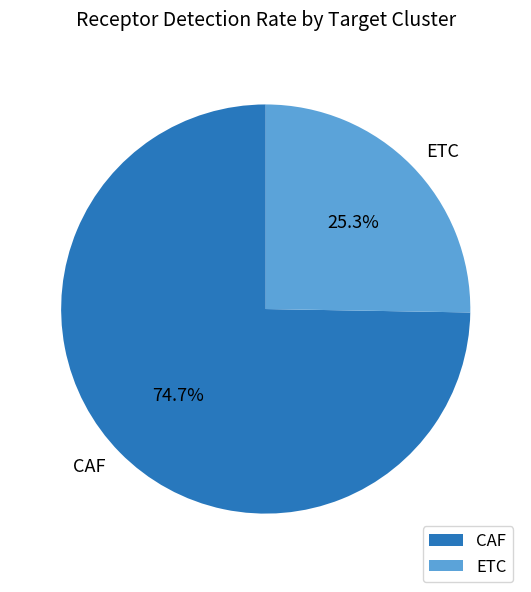

Which has a higher value, CAF or ETC?

CAF